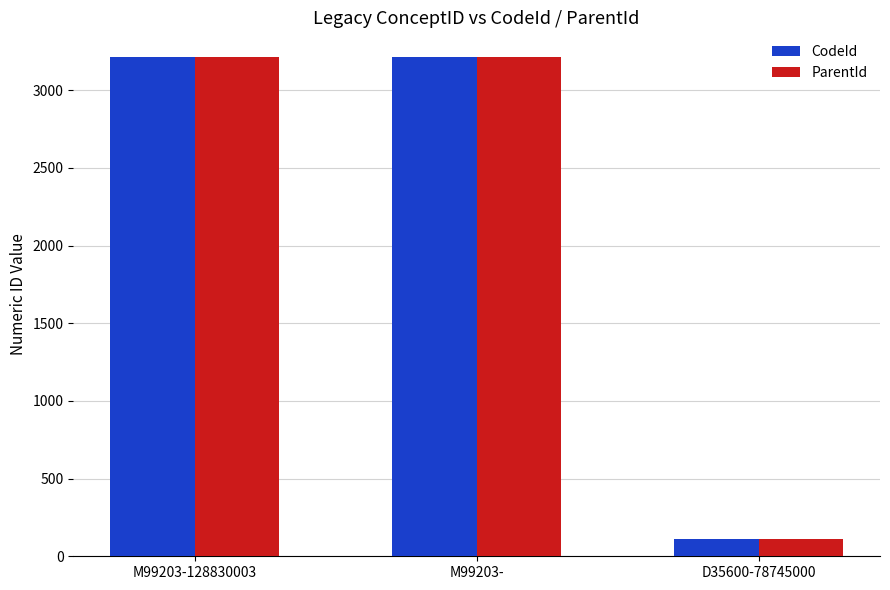

Is the value of CodeId at D35600-78745000 greater than the value of ParentId at M99203-128830003?

No